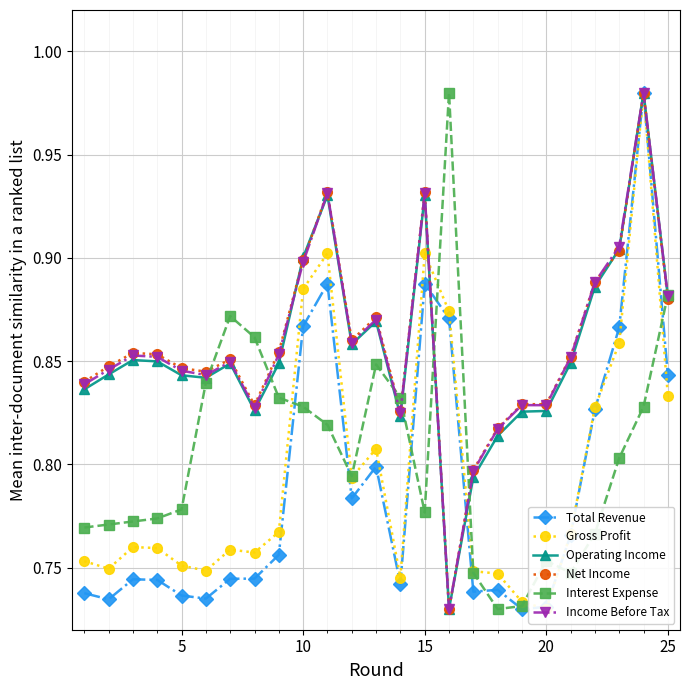

How many lines are shown in the chart?

6